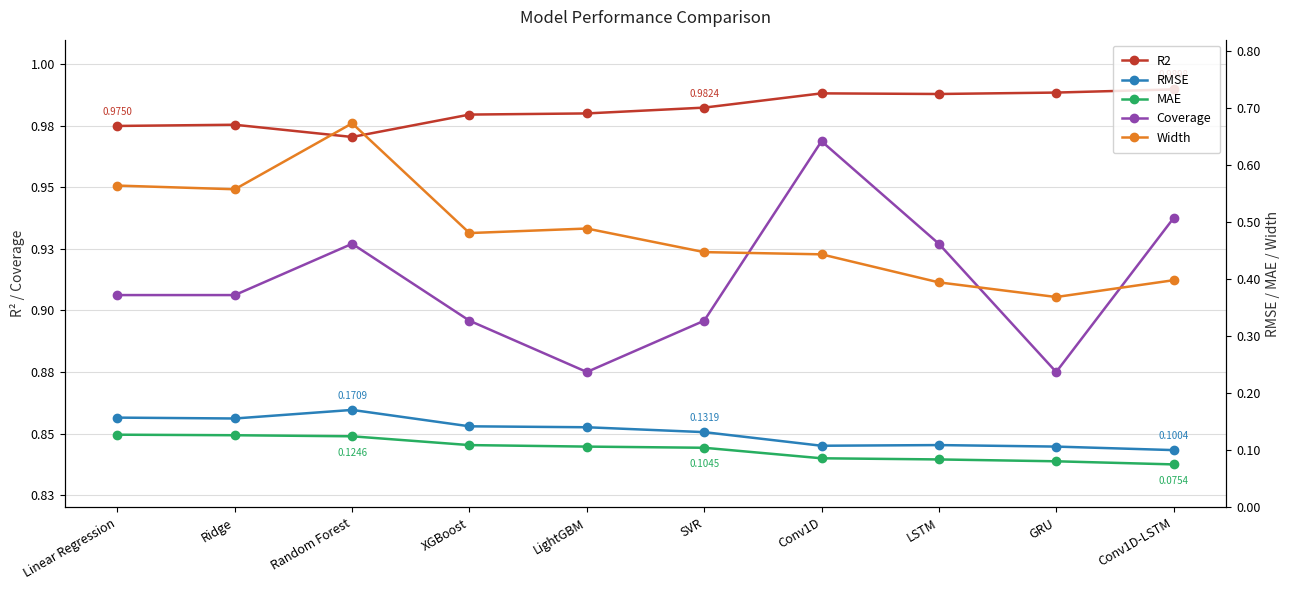

True or false: Width and Coverage cross at least once.

False